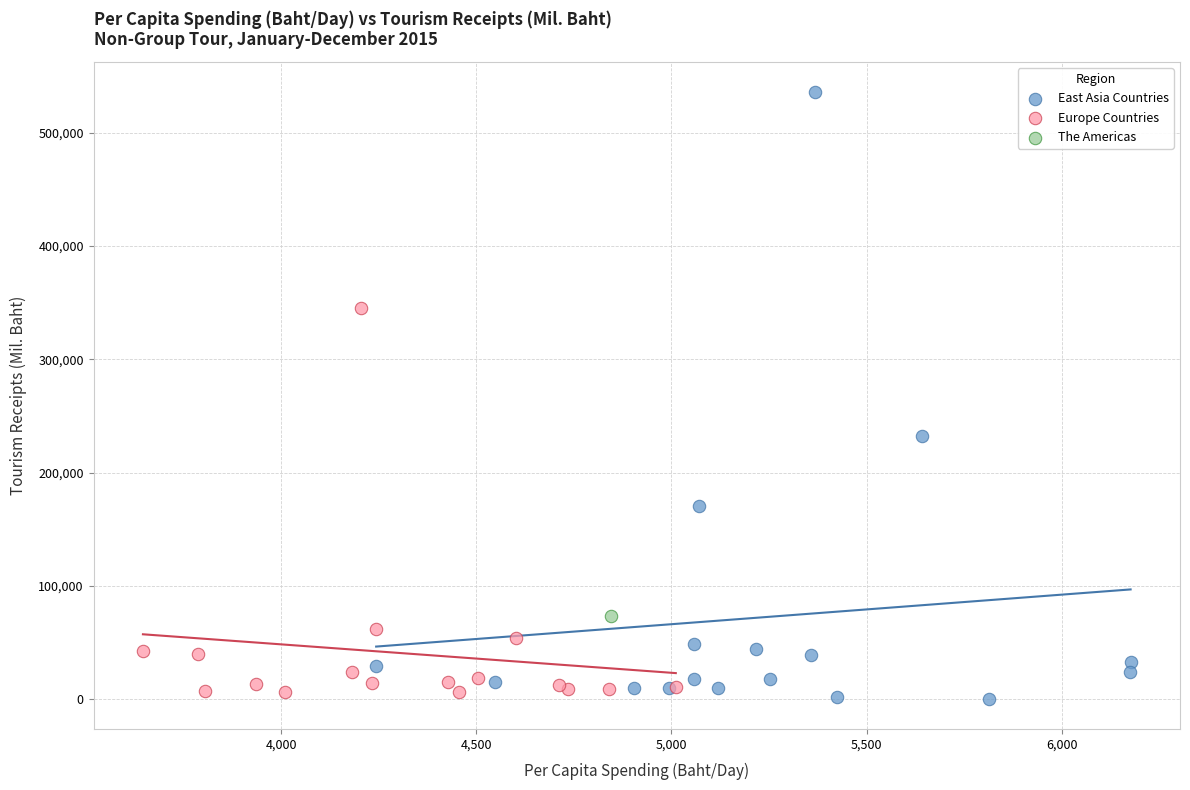

Which series reaches the maximum Y coordinate?

East Asia Countries